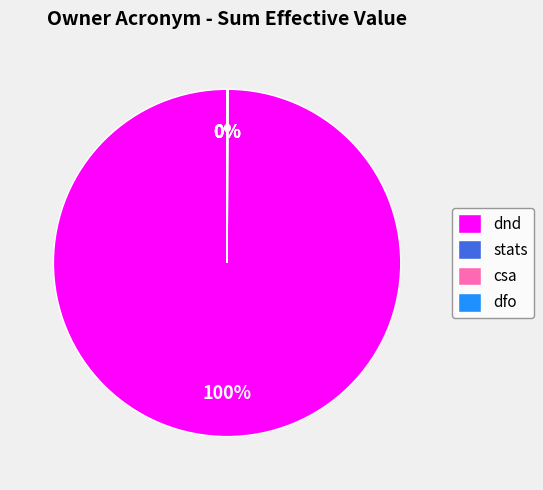

The dnd slice represents 100% of the pie. True or false?

True